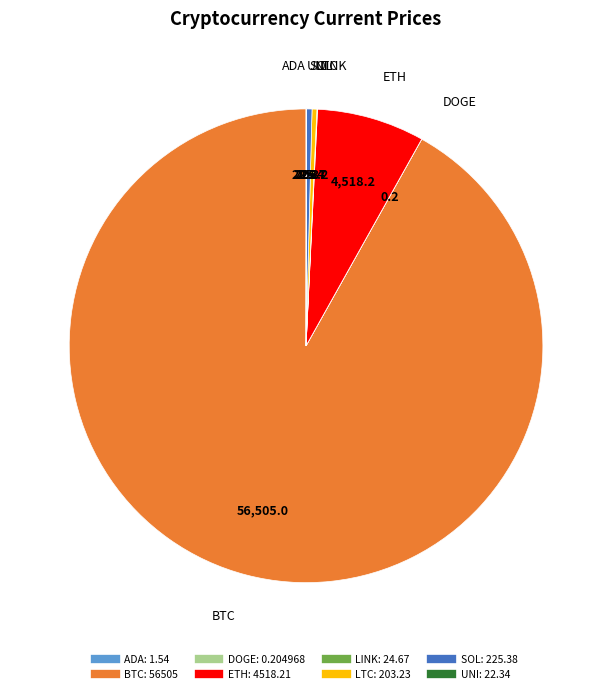

Approximately how many times larger is the value at BTC compared to SOL?

250.7